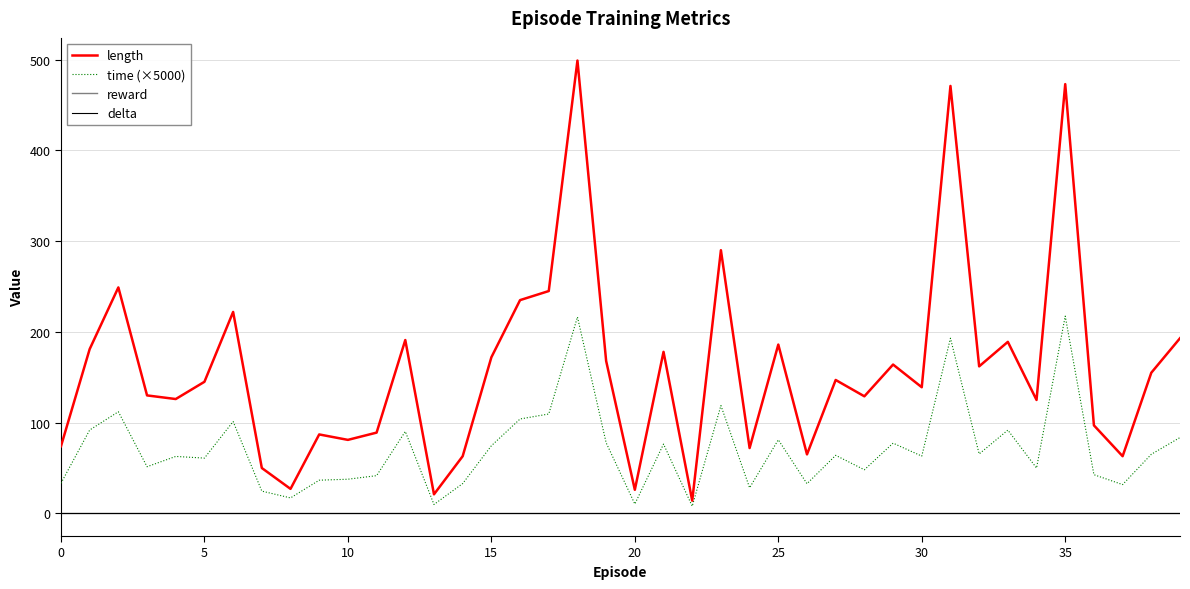

True or false: length and delta cross at least once.

False